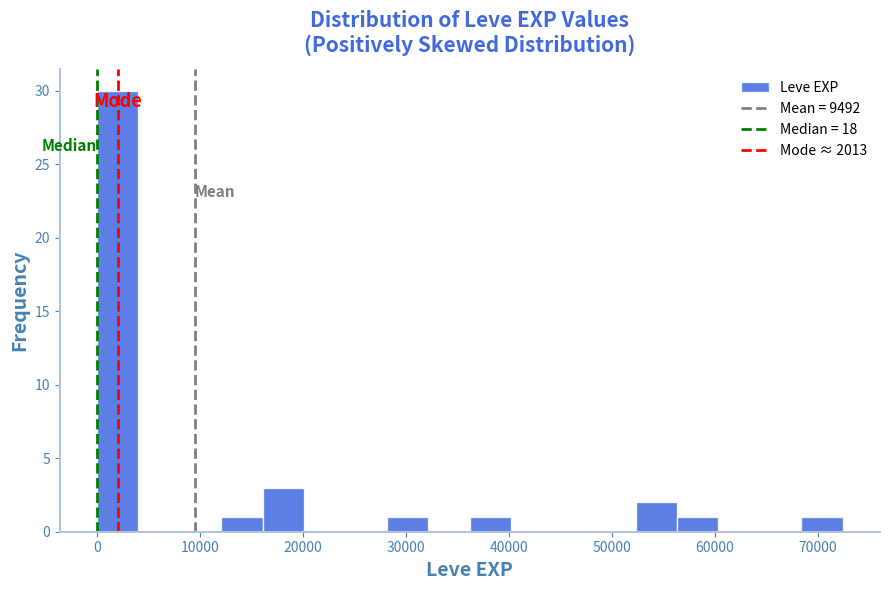

Reading left to right, list every bar in this chart as the range it spans on the x-axis followed by its height. Neither the bar edges nor the heights are printed on the chart, so give them approximately, as read against the axes.

0 to 4000: 30
4000 to 8000: 0
8000 to 12000: 0
12000 to 16000: 1
16000 to 20000: 3
20000 to 24000: 0
24000 to 28000: 0
28000 to 32000: 1
32000 to 36000: 0
36000 to 40000: 1
40000 to 44000: 0
44000 to 48000: 0
48000 to 52000: 0
52000 to 56000: 2
56000 to 60000: 1
60000 to 64000: 0
64000 to 68000: 0
68000 to 72000: 1